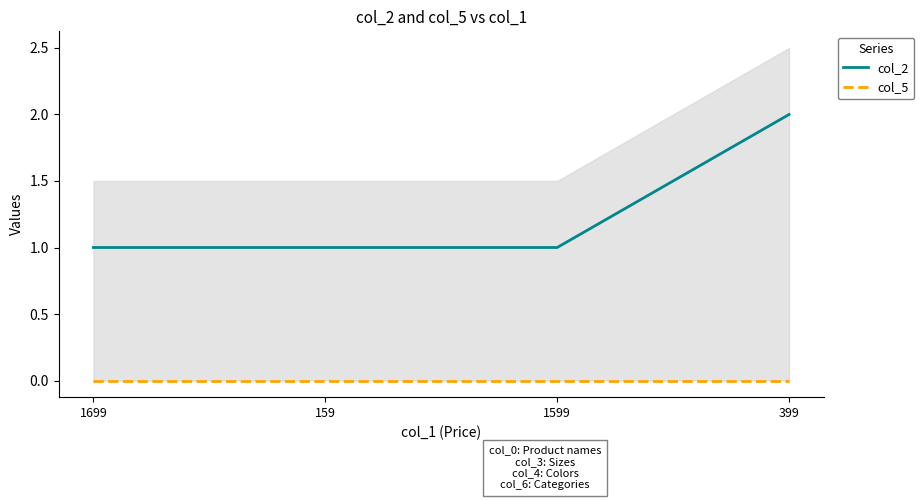

Which series has the widest spread of values?

col_2